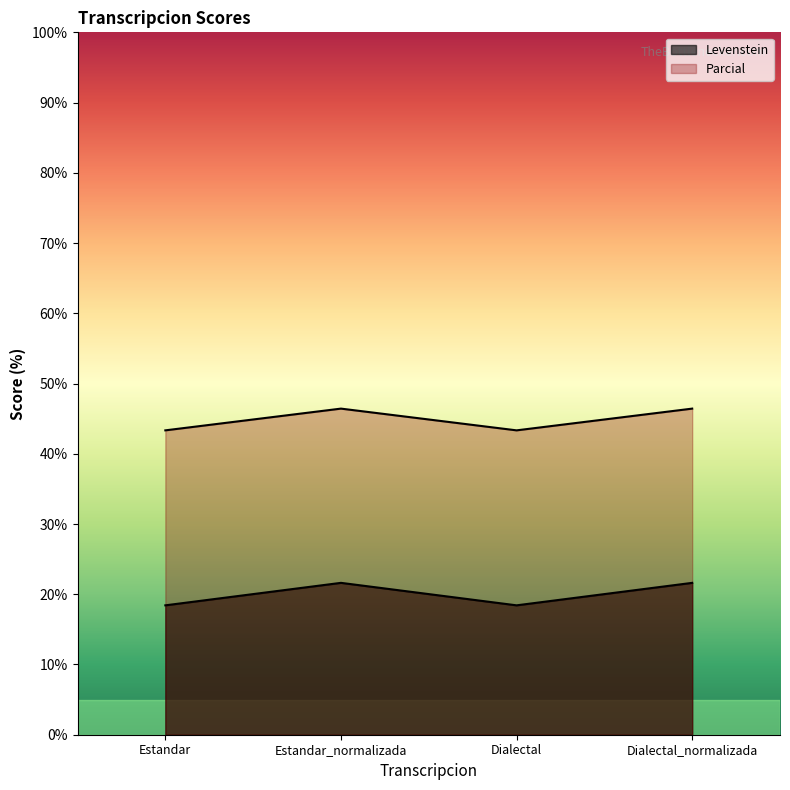

Rank the series at Dialectal_normalizada from lowest to highest value.

Levenstein, Parcial